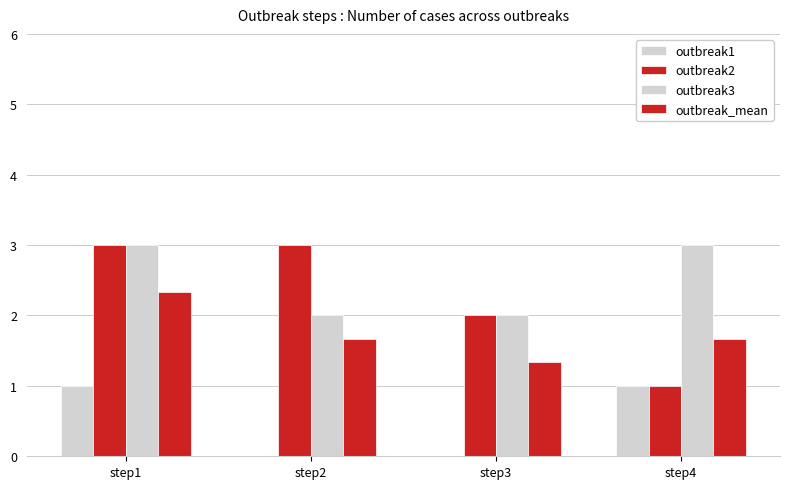

Where is outbreak_mean nearest to the value 1?

step3